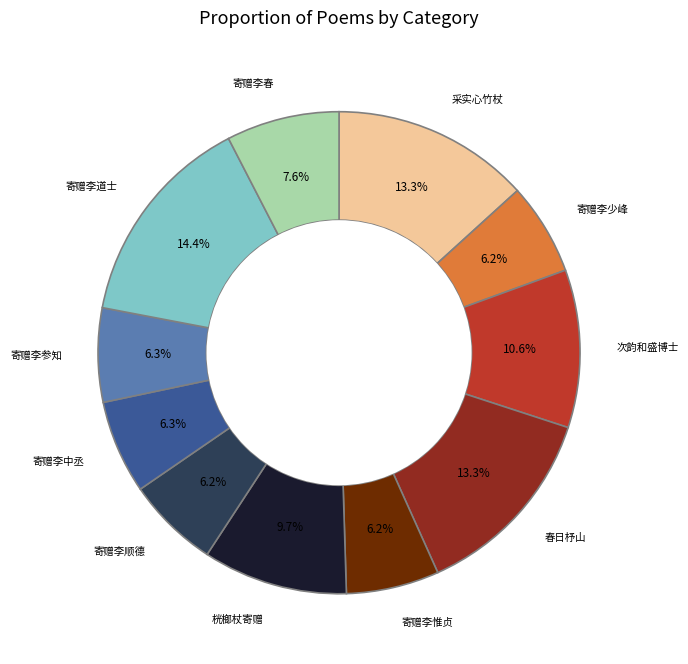

Is there a majority slice in this chart?

No